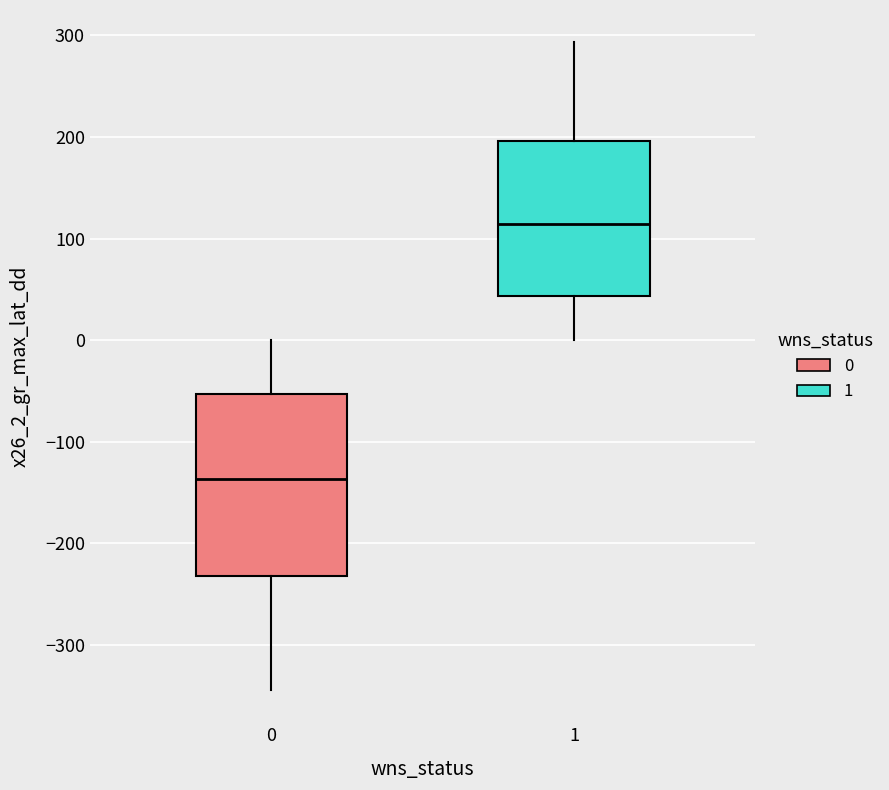

Reading left to right, transcribe this box plot: for each box, give where its median line is, the range the box spans, and where its two whiskers end, as read against the y-axis. The values are not printed on the chart, so give them approximately, as read against the axis.

0: median -140, box -230 to -50, whiskers -340 to 0
1: median 110, box 40 to 200, whiskers 0 to 290